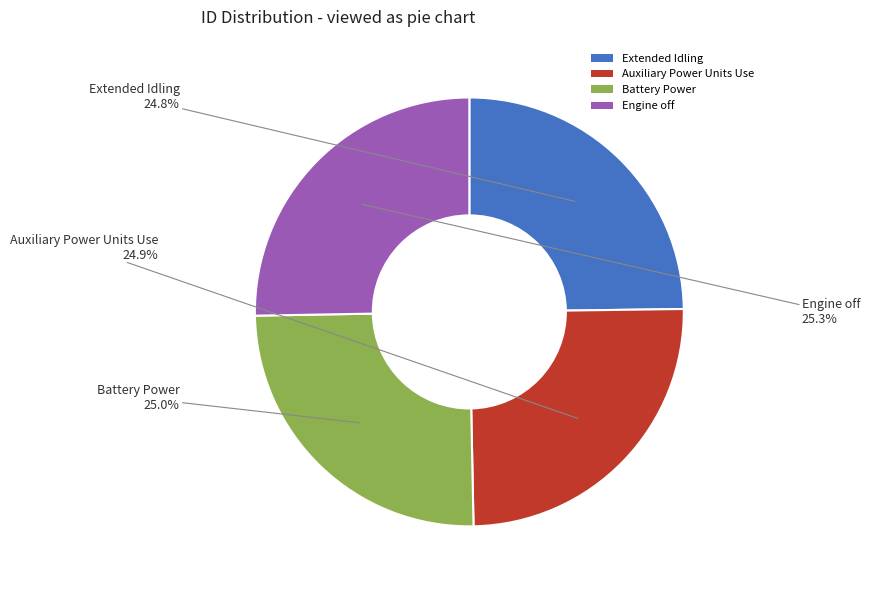

What percentage do Extended Idling and Auxiliary Power Units Use together represent?

49.7%